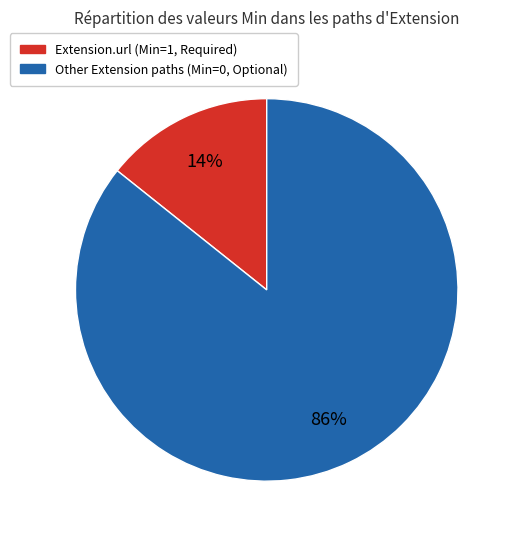

To the nearest percent, what is the average slice percentage?

50%